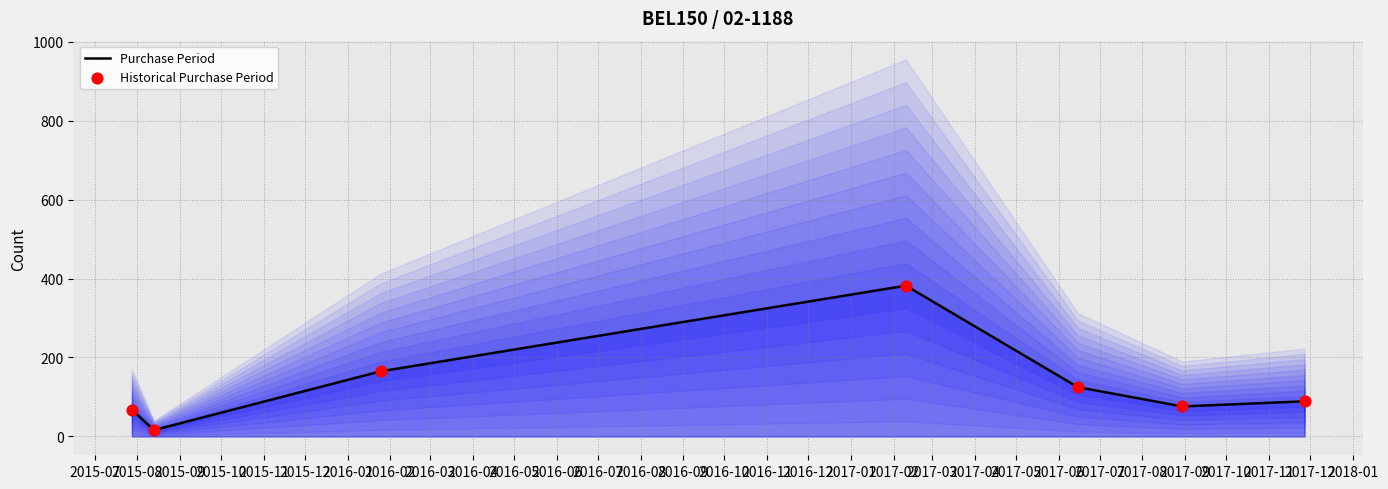

Which series has the largest total across all categories?

Purchase Period